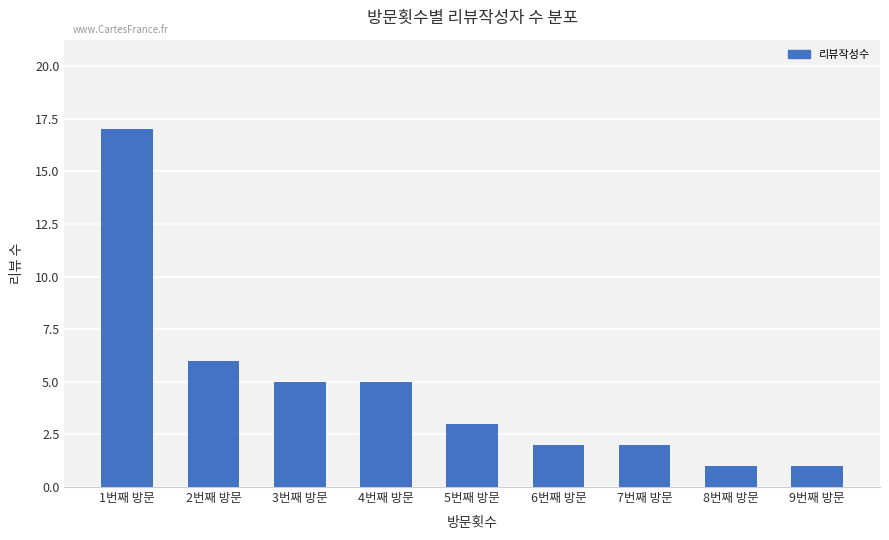

What is the change in value from 4번째 방문 to 9번째 방문?

-4